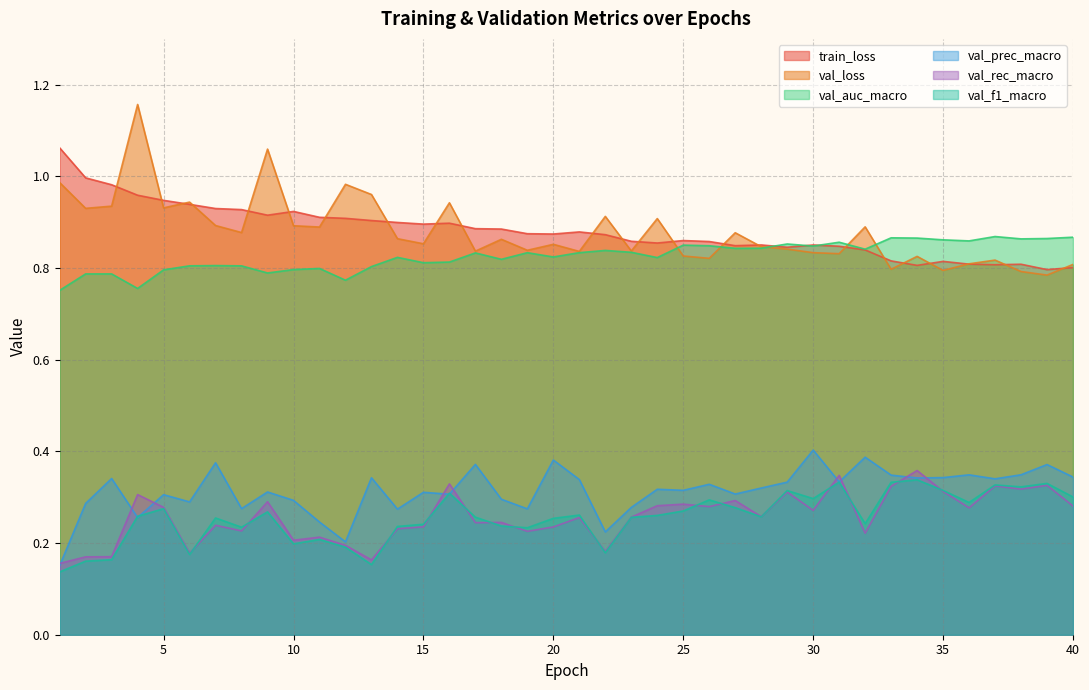

True or false: val_auc_macro has a value of 1.3 at 20.

False